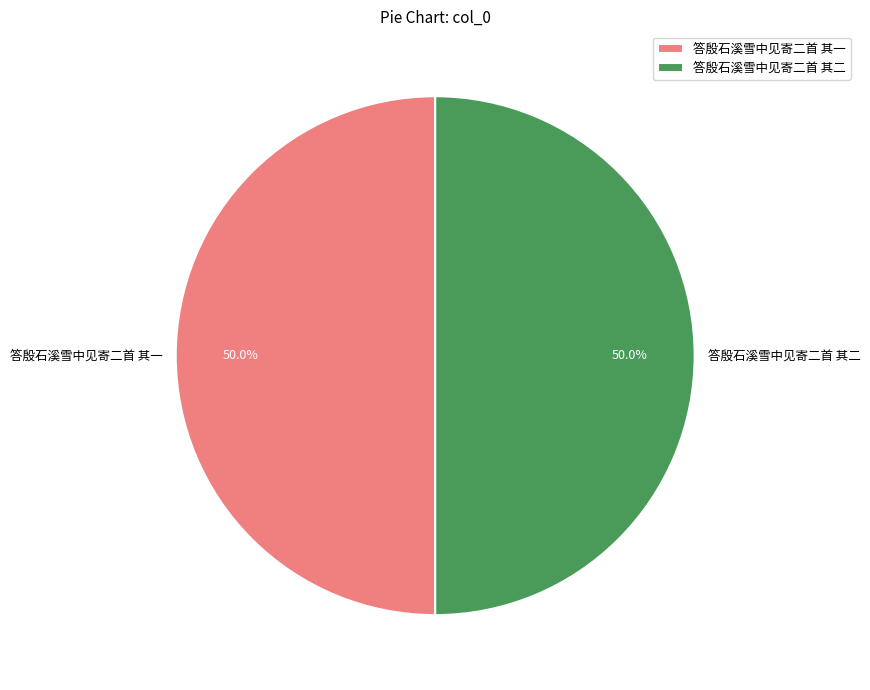

Count the number of slices in the pie.

2